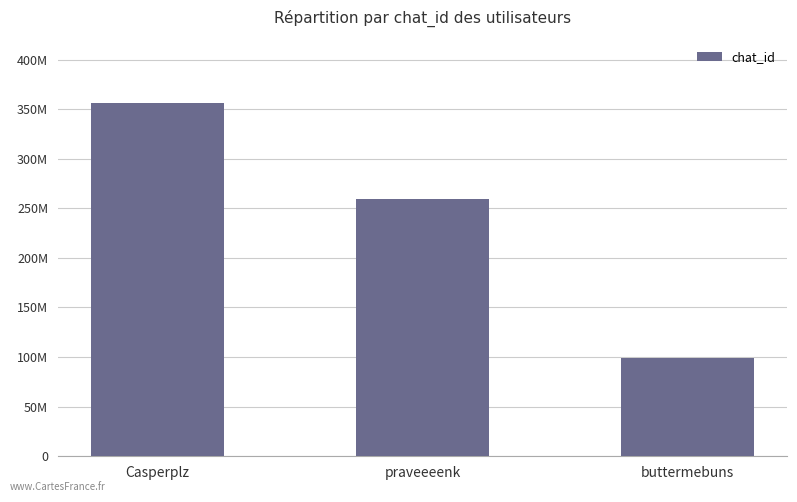

At which label does the data first exceed 258884638?

Casperplz